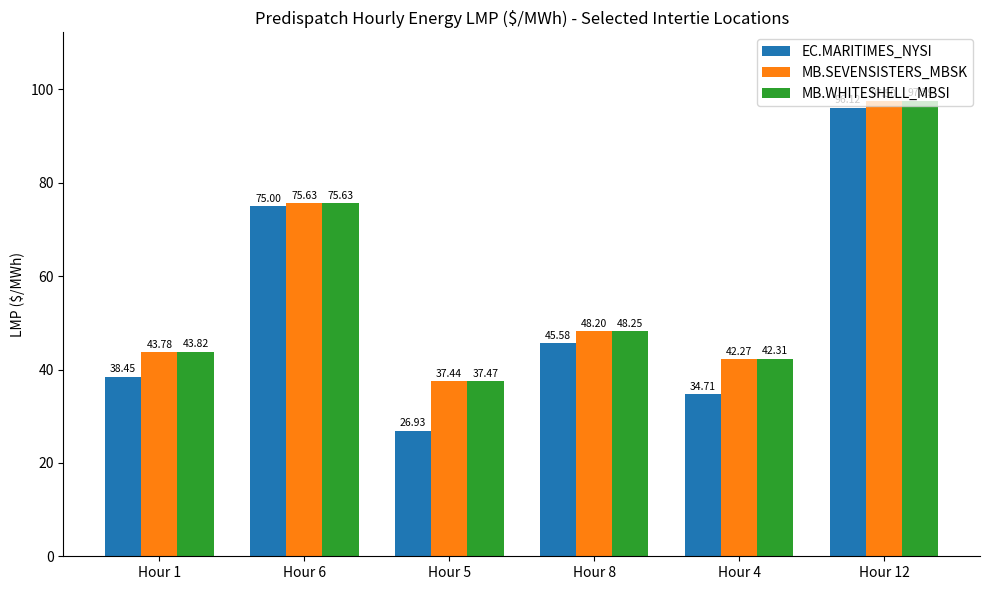

List the labels in order of EC.MARITIMES_NYSI value, largest first.

Hour 12, Hour 6, Hour 8, Hour 1, Hour 4, Hour 5